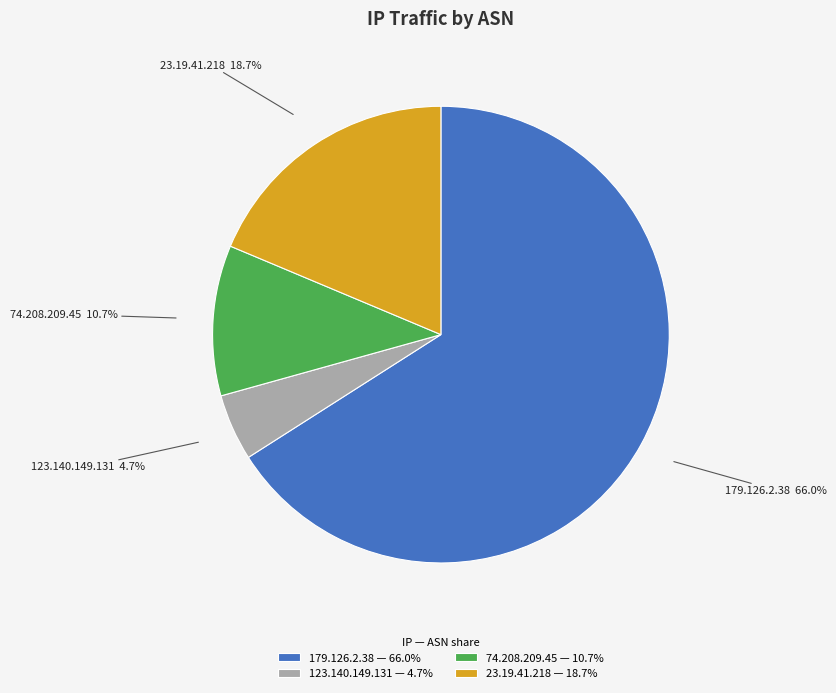

How many segments does this pie chart have?

4